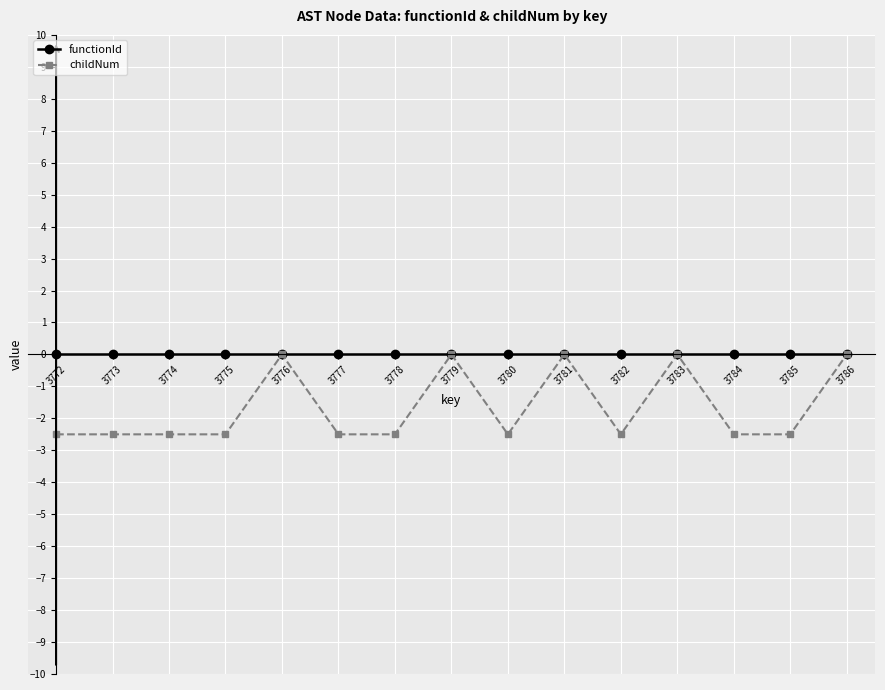

Which series has the largest total across all categories?

functionId